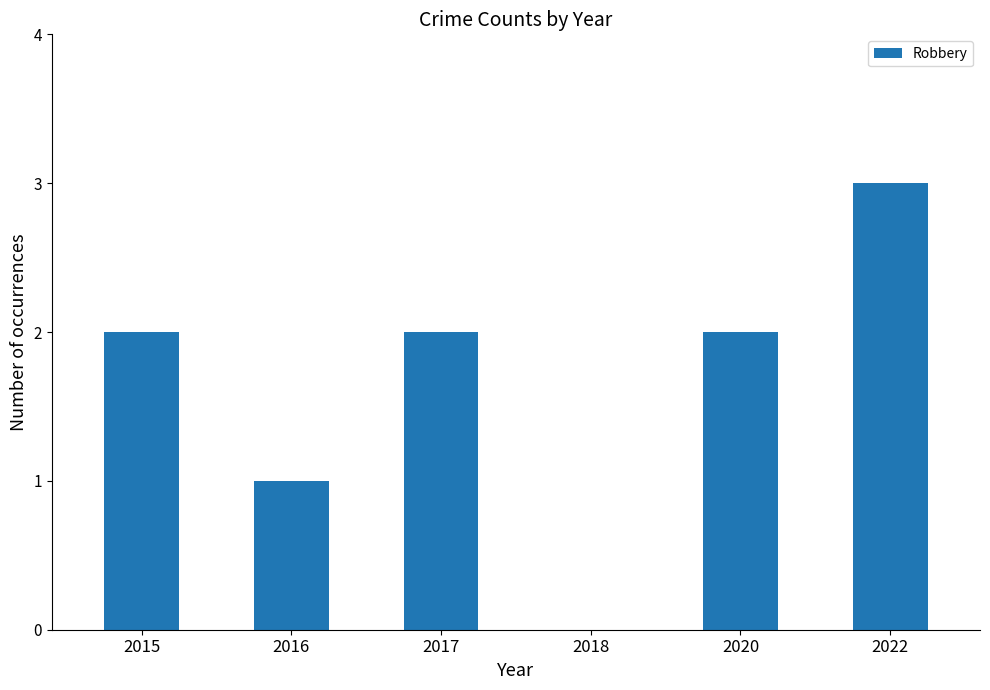

Reading right to left, list all the values displayed in this chart.

3	2	0	2	1	2